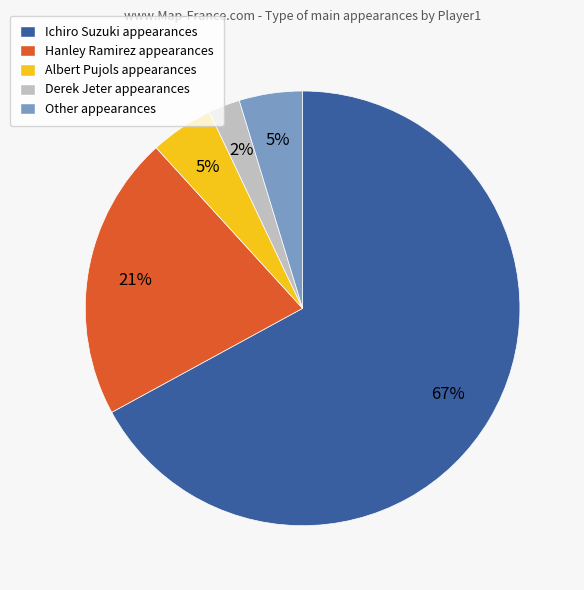

Between Hanley Ramirez and Ichiro Suzuki, which is larger?

Ichiro Suzuki